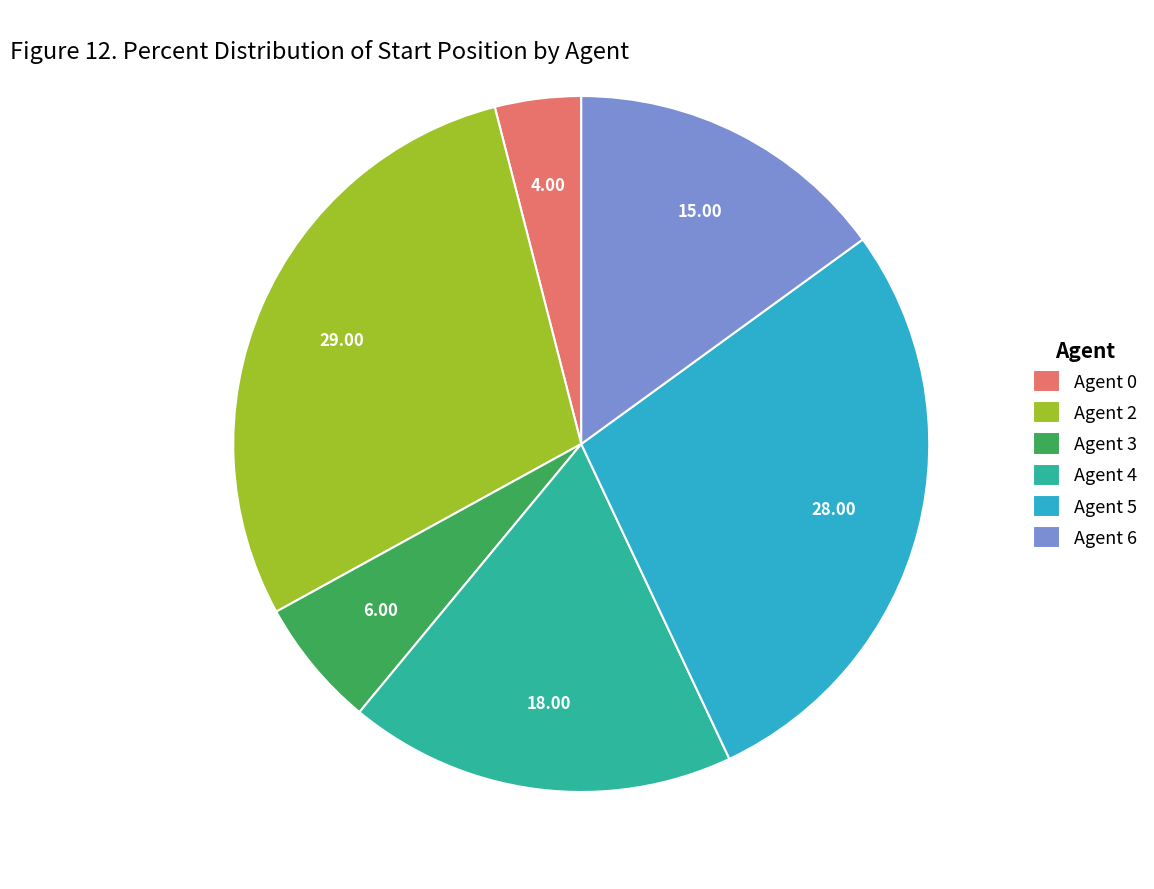

Which slice is the largest?

Agent 2